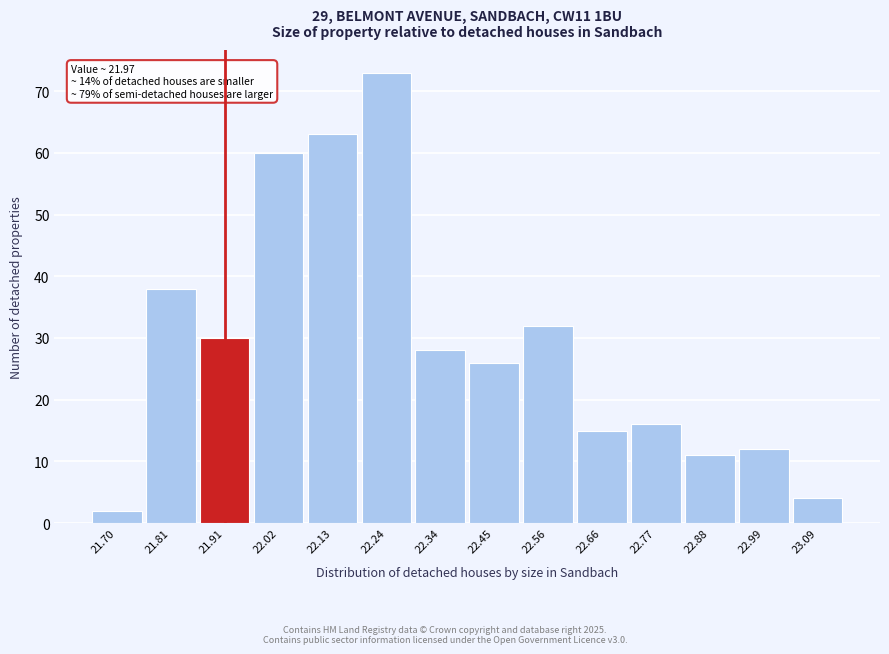

Reading left to right, what are all the values shown in this chart?

2	38	30	60	63	73	28	26	32	15	16	11	12	4